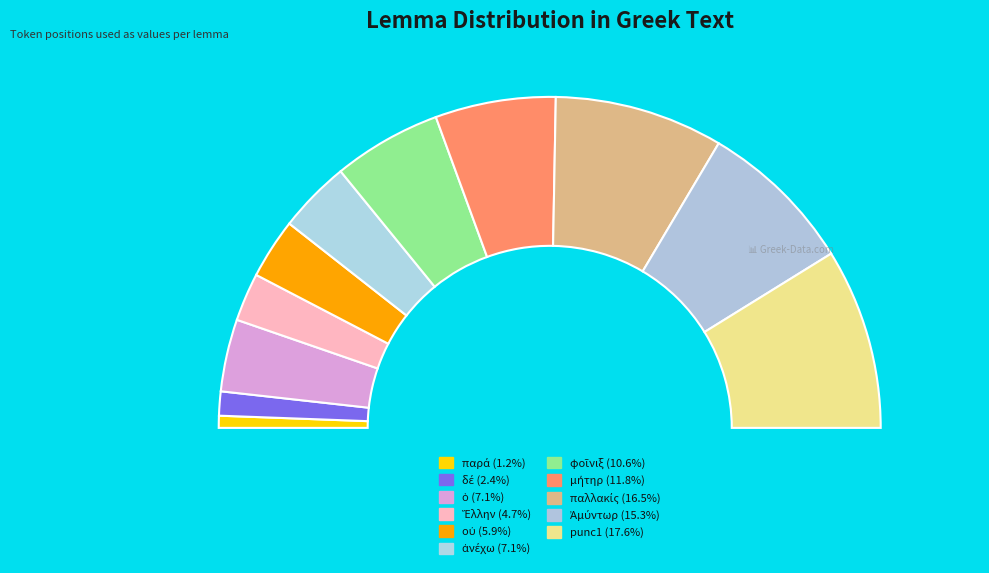

What is the ratio of the value at Ἀμύντωρ to the value at παλλακίς?

0.9